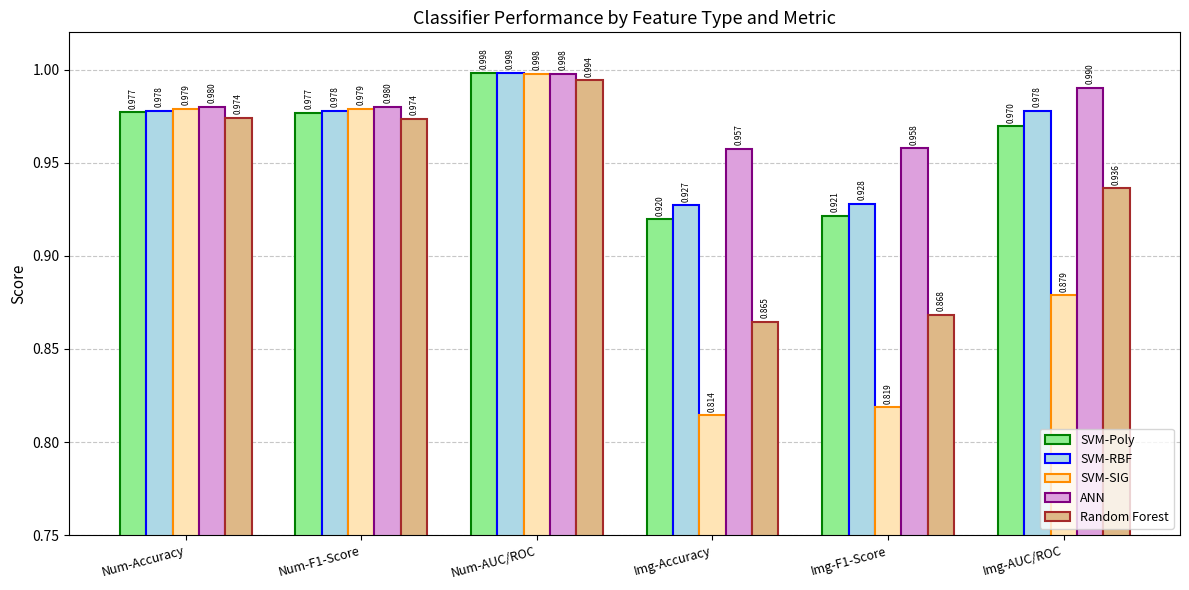

Rank the series at Img-Accuracy from lowest to highest value.

SVM-SIG, Random Forest, SVM-Poly, SVM-RBF, ANN